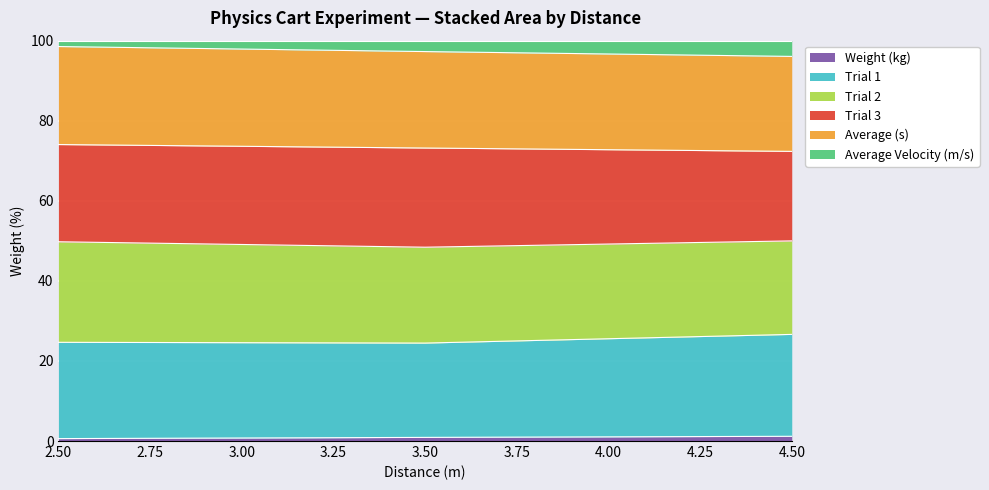

Which series has the largest total across all categories?

Trial 3